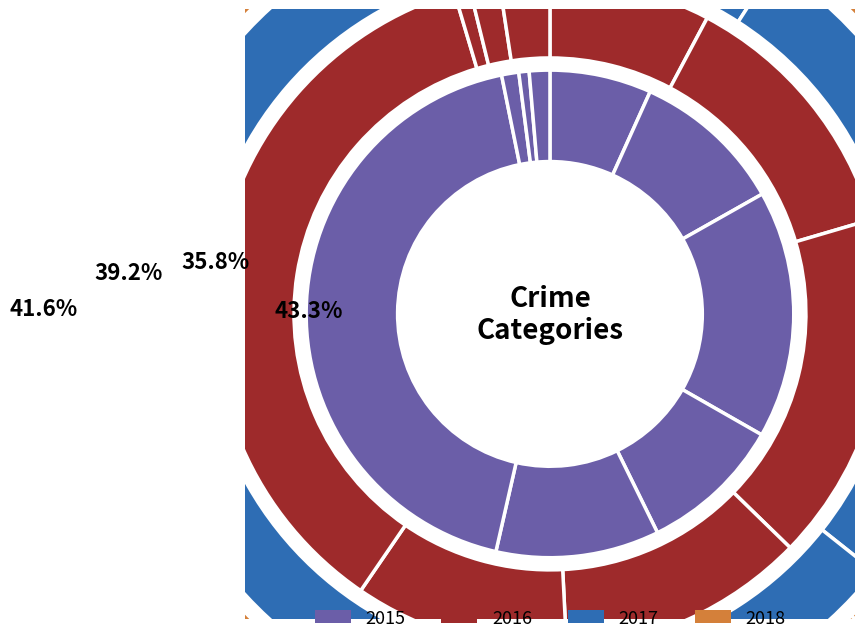

Which series changed the most between Motor Vehicle Theft and Theft?

2015